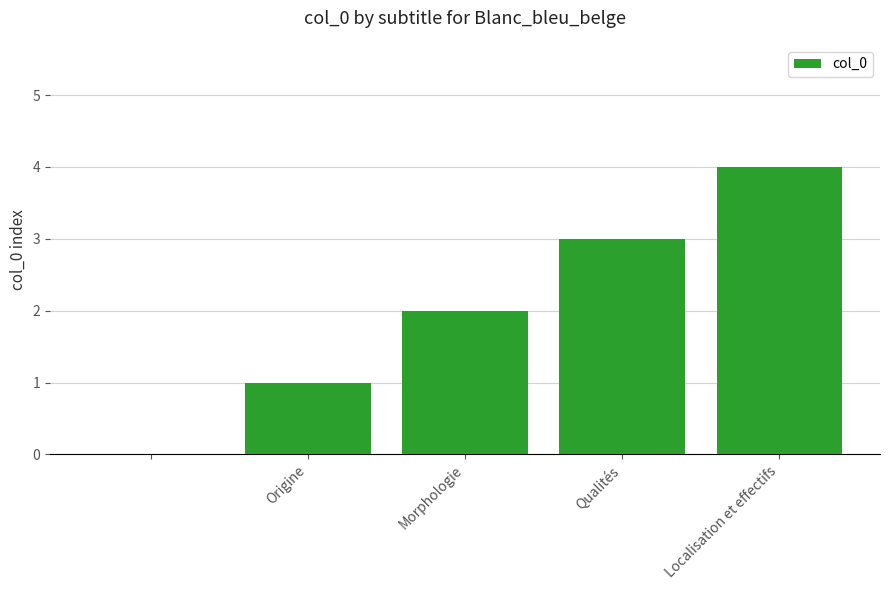

What is the greatest value displayed?

4